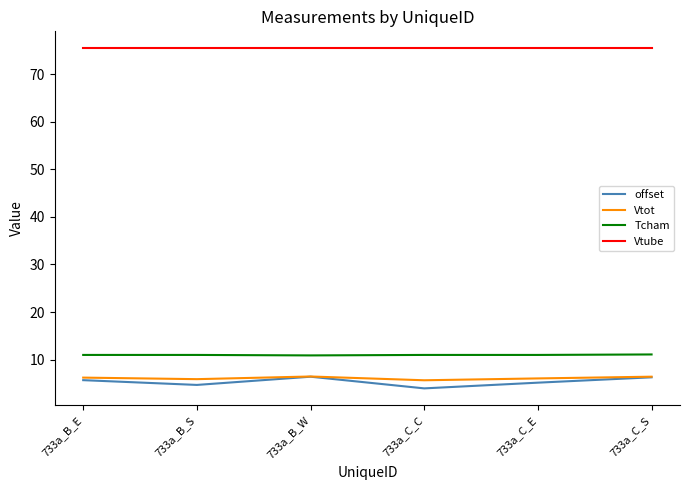

True or false: Vtot and Tcham cross at least once.

False